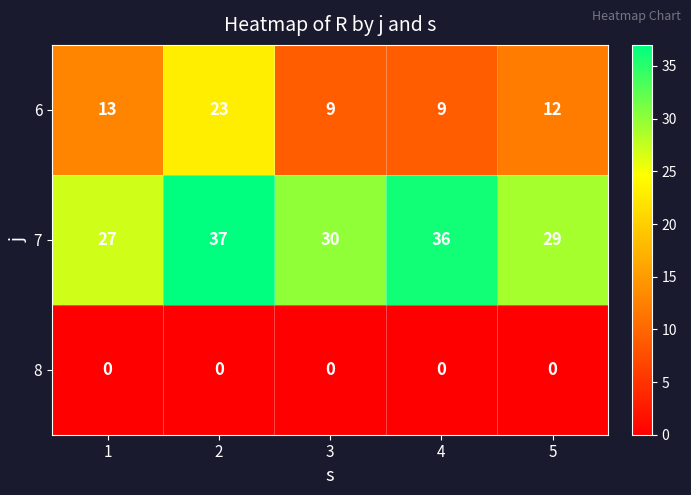

What is the greatest value displayed?

37